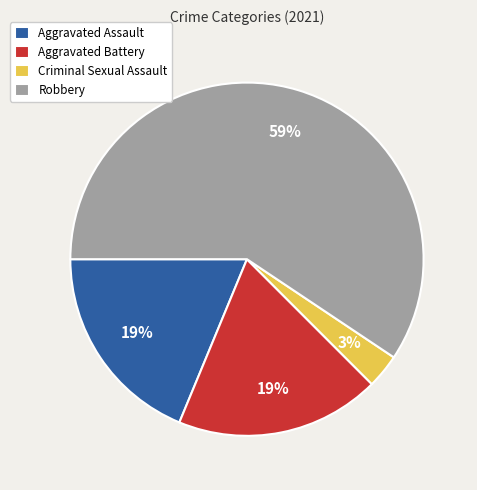

To the nearest percent, what is the difference between the largest and smallest slice percentages?

56%